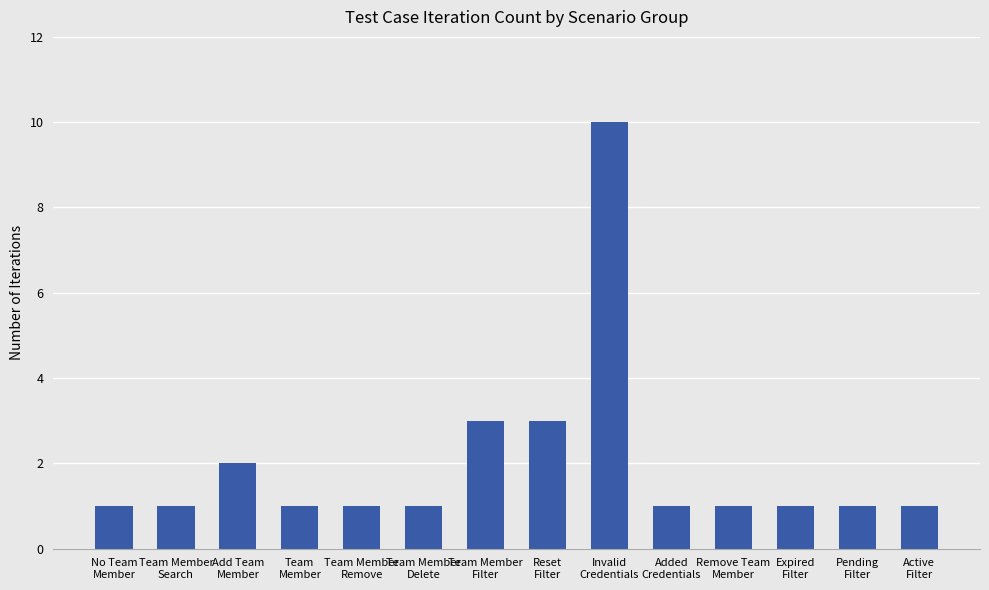

What is the difference between the maximum and minimum values?

9